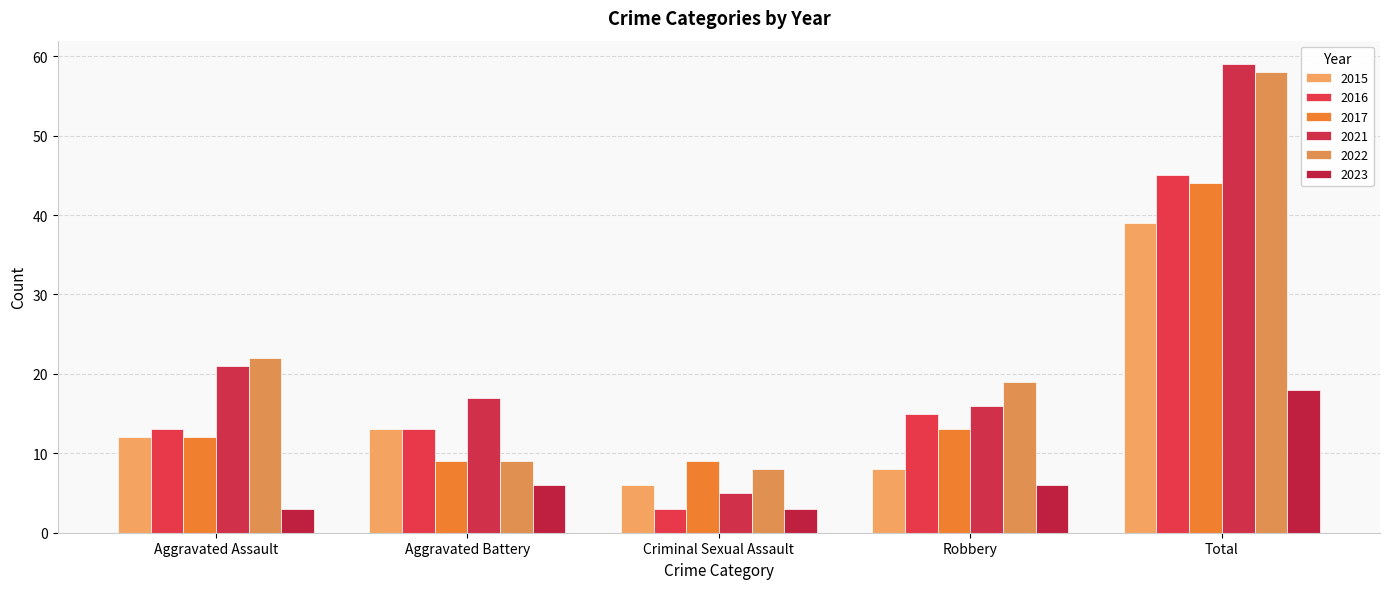

Where is 2021 nearest to the value 32?

Aggravated Assault